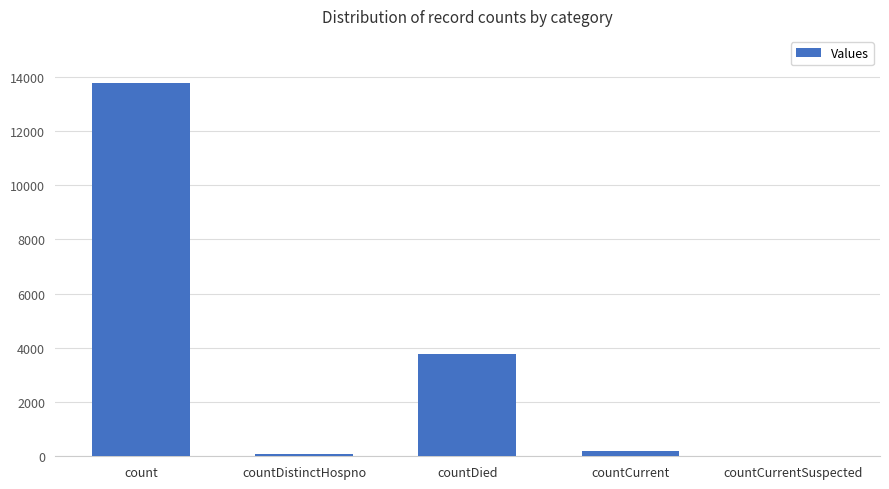

Is it true that the value at count is 4040?

False